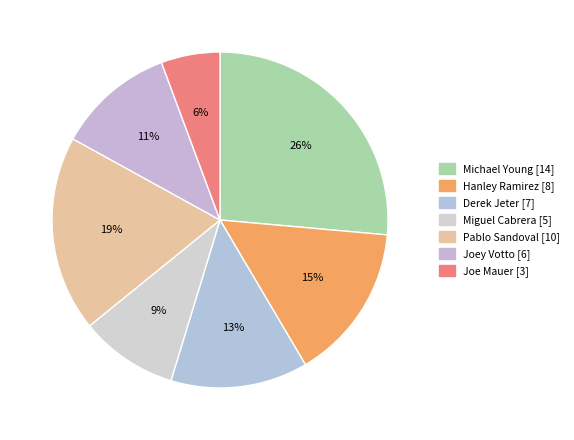

To the nearest percent, what percentage of the pie is Miguel Cabrera?

9%